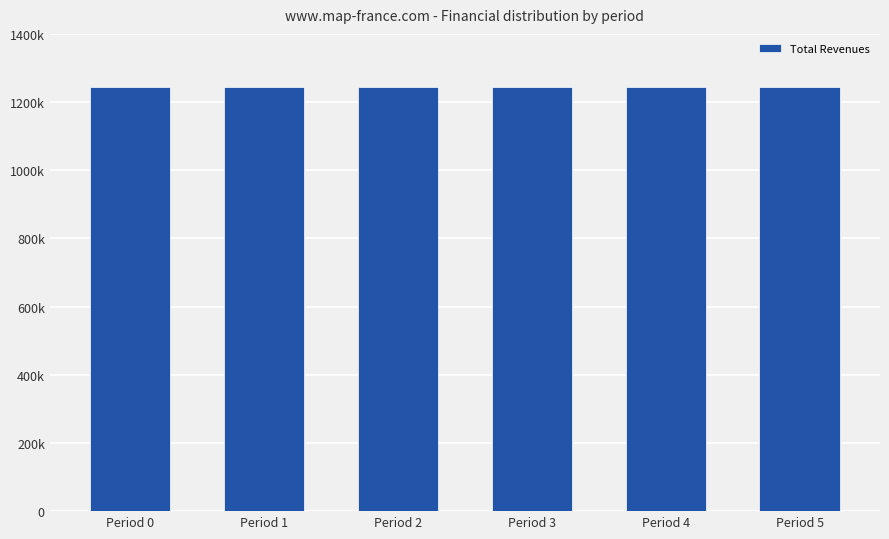

Are the bars horizontal?

No